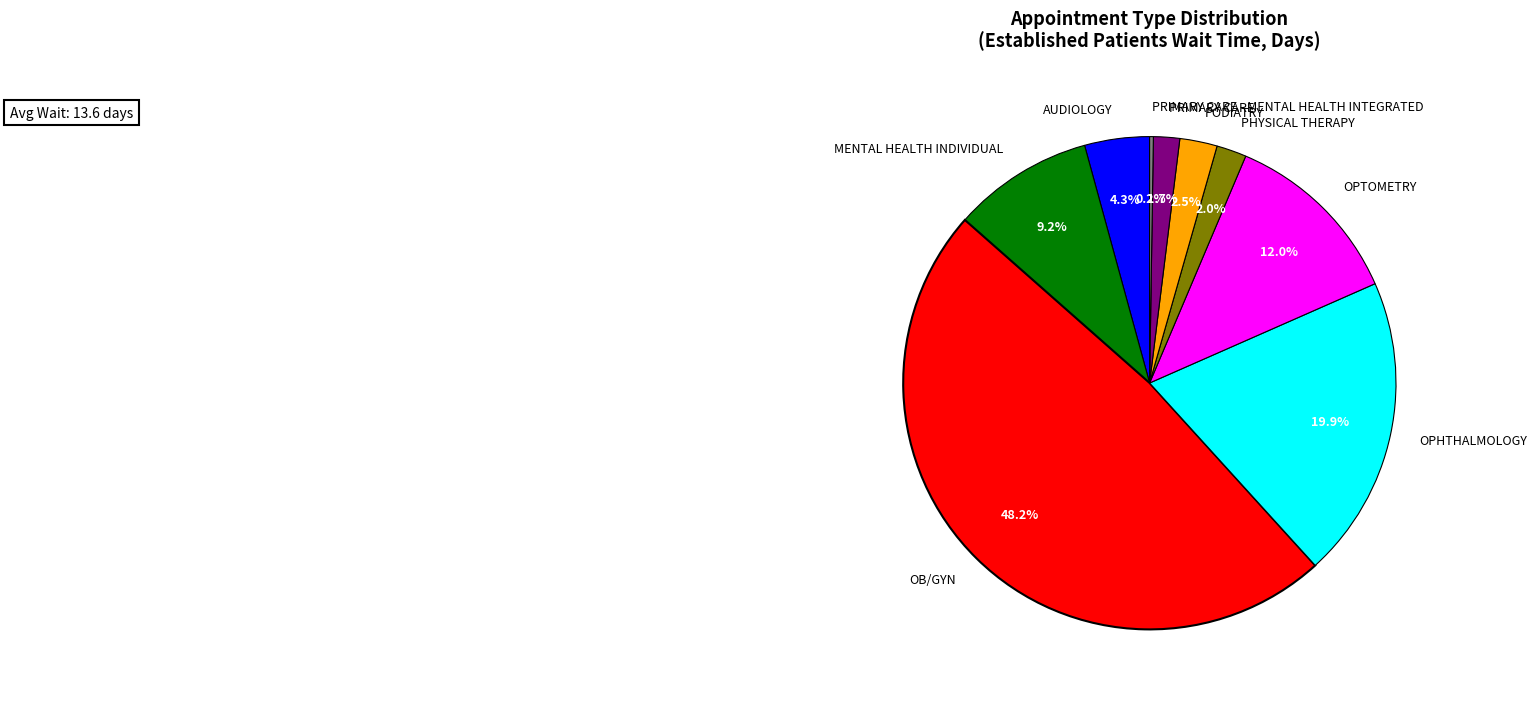

To the nearest percent, what percentage of the pie is OB/GYN?

48%